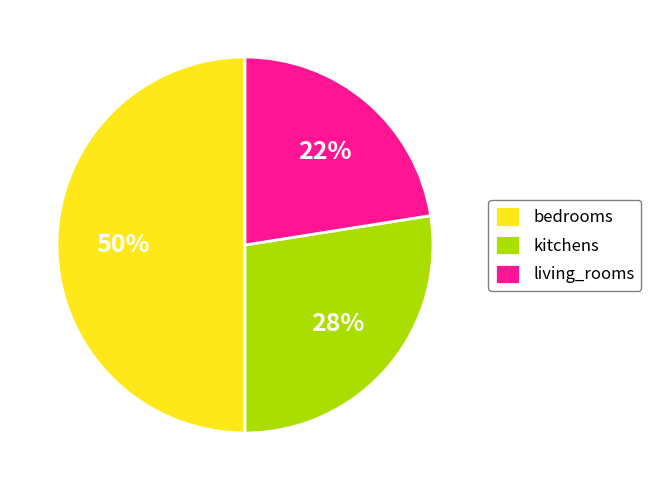

Which slice is the smallest?

living_rooms